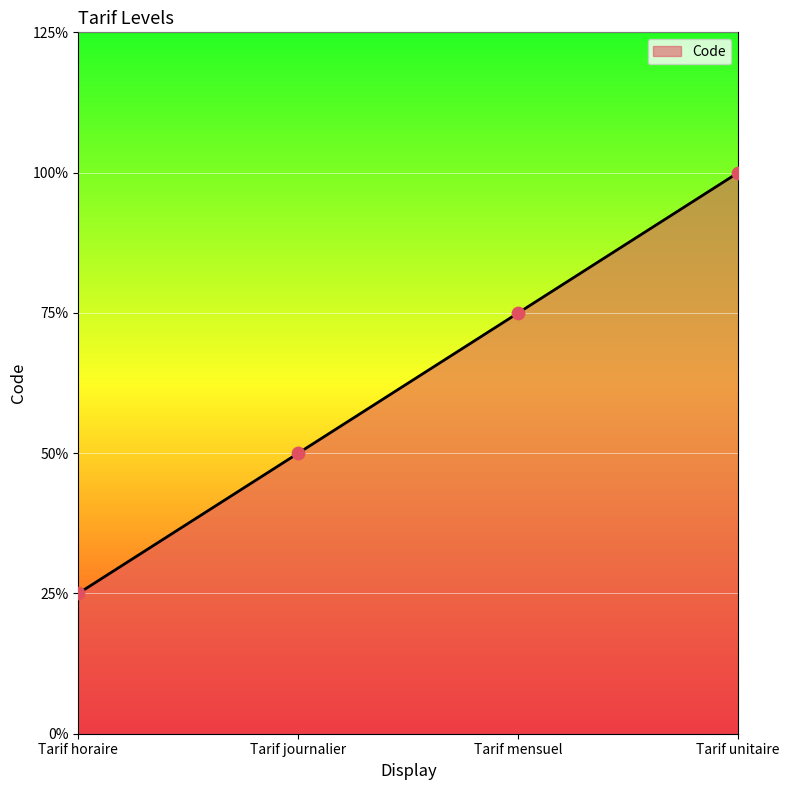

Between Tarif mensuel and Tarif journalier, which is larger?

Tarif mensuel